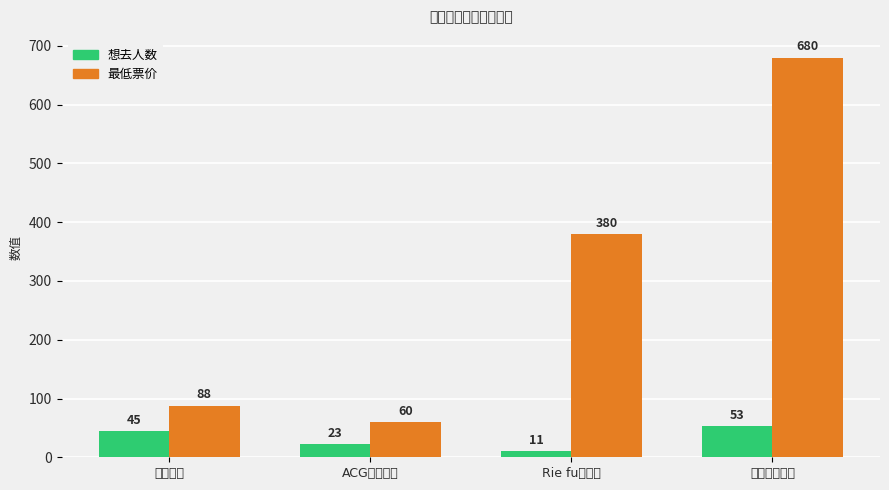

What is the label of the 1st bar from the left?

少女派对